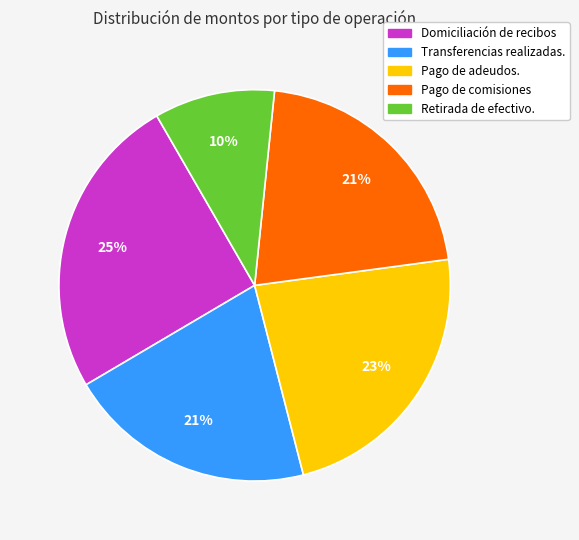

Is the sum of Retirada de efectivo. and Transferencias realizadas. greater than half?

No